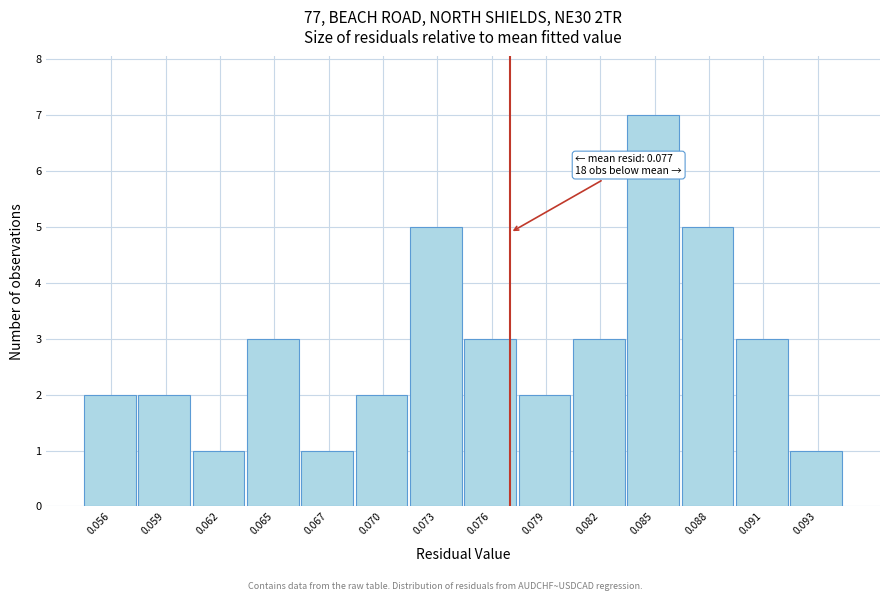

Reading left to right, what are all the values shown in this chart?

0.056=2	0.059=2	0.062=1	0.065=3	0.067=1	0.070=2	0.073=5	0.076=3	0.079=2	0.082=3	0.085=7	0.088=5	0.091=3	0.093=1